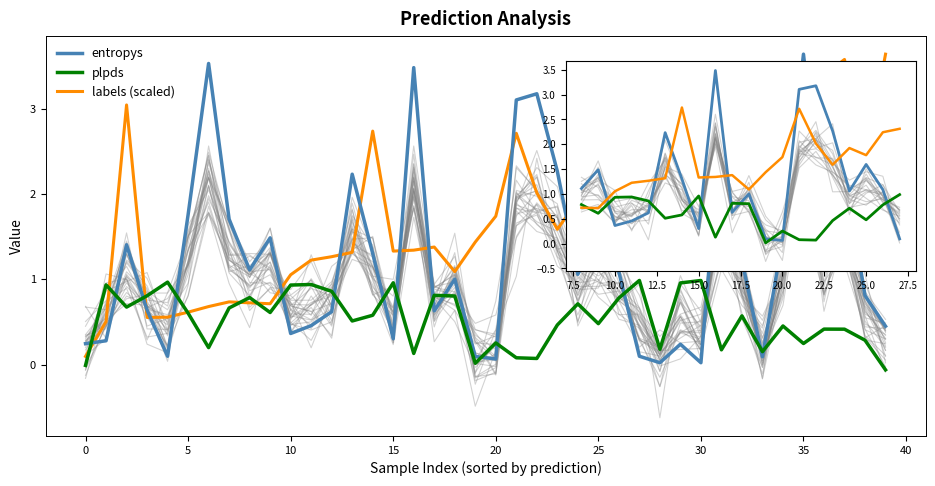

Which series has the widest spread of values?

entropys